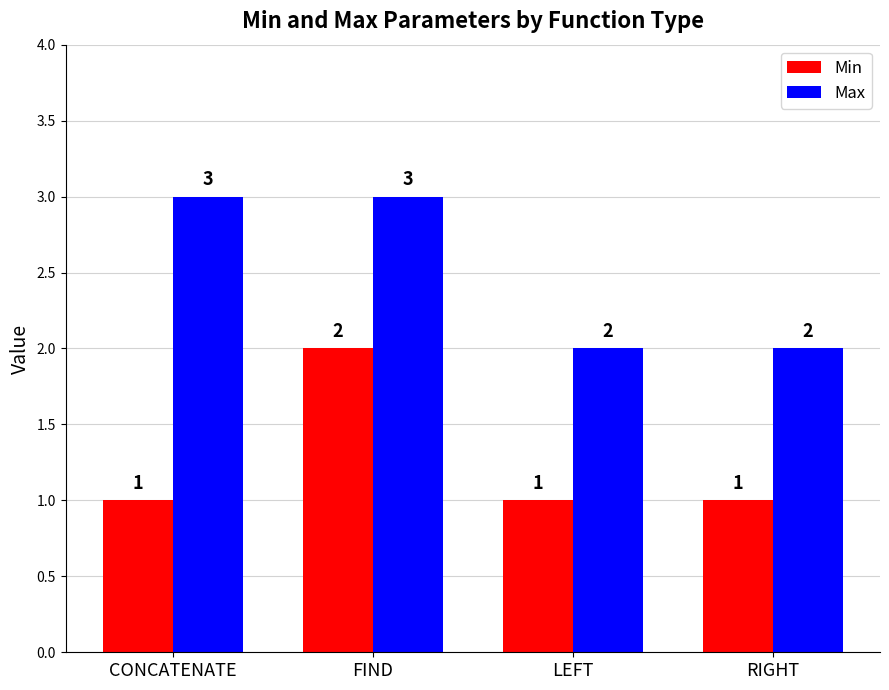

The Max series shows 3 at RIGHT. True or false?

False